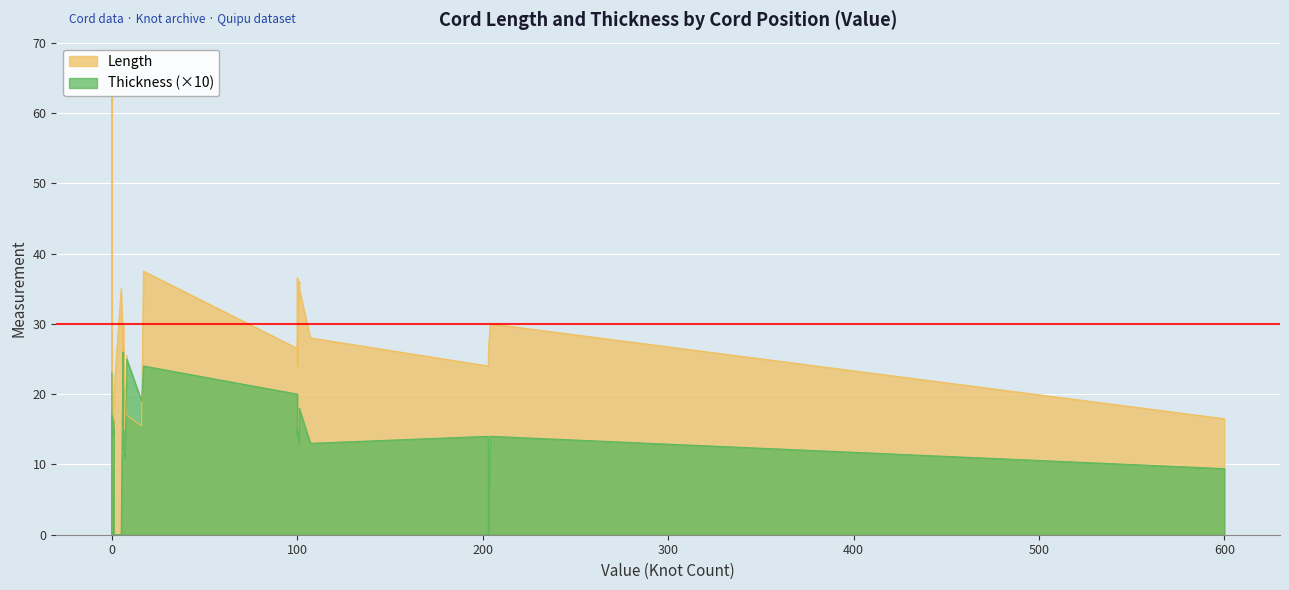

How many values in Length are above zero?

37